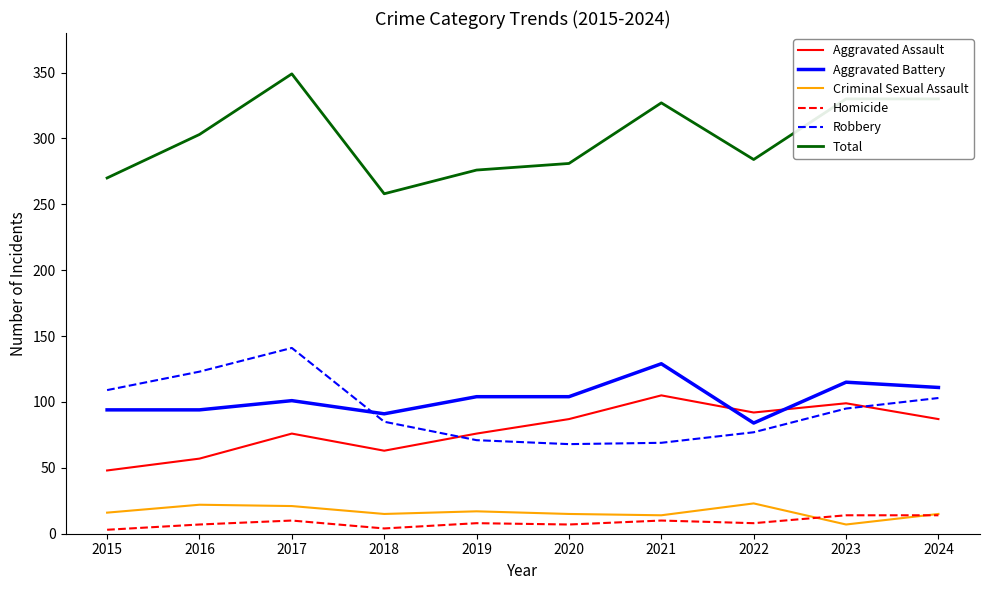

Which series has the widest spread of values?

Total